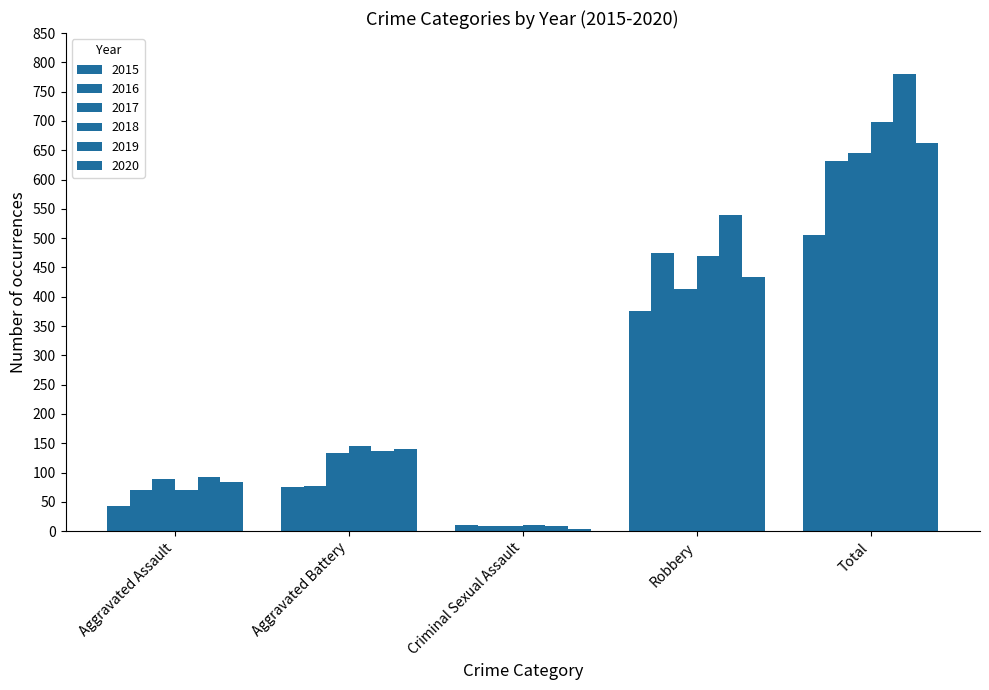

What is the sum of all 2020 values?

1324